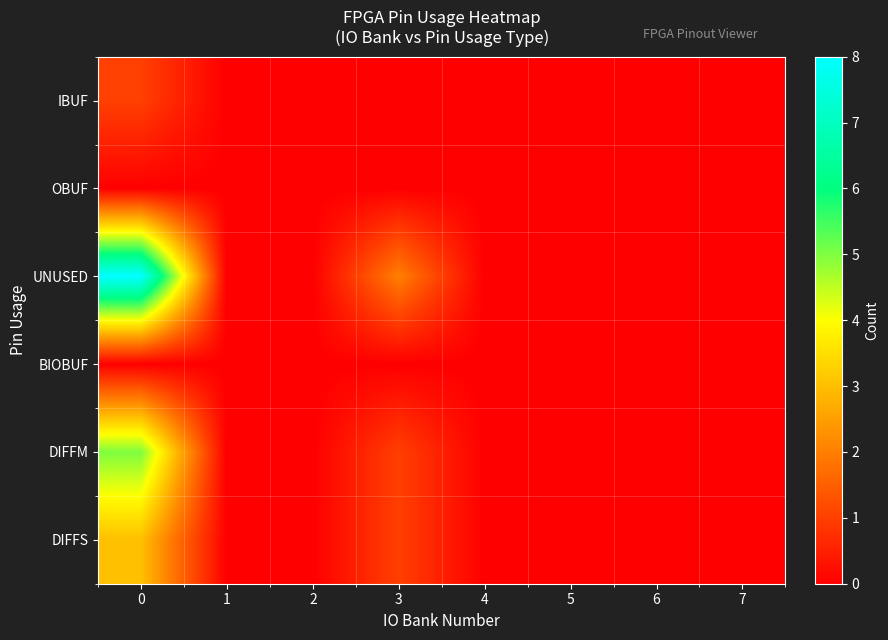

Reading left to right, what are all the values shown in this chart?

row_0: 1	0	0	0	0	0	0	0
row_1: 0	0	0	0	0	0	0	0
row_2: 8	0	0	2	0	0	0	0
row_3: 0	0	0	0	0	0	0	0
row_4: 5	0	0	1	0	0	0	0
row_5: 3	0	0	1	0	0	0	0